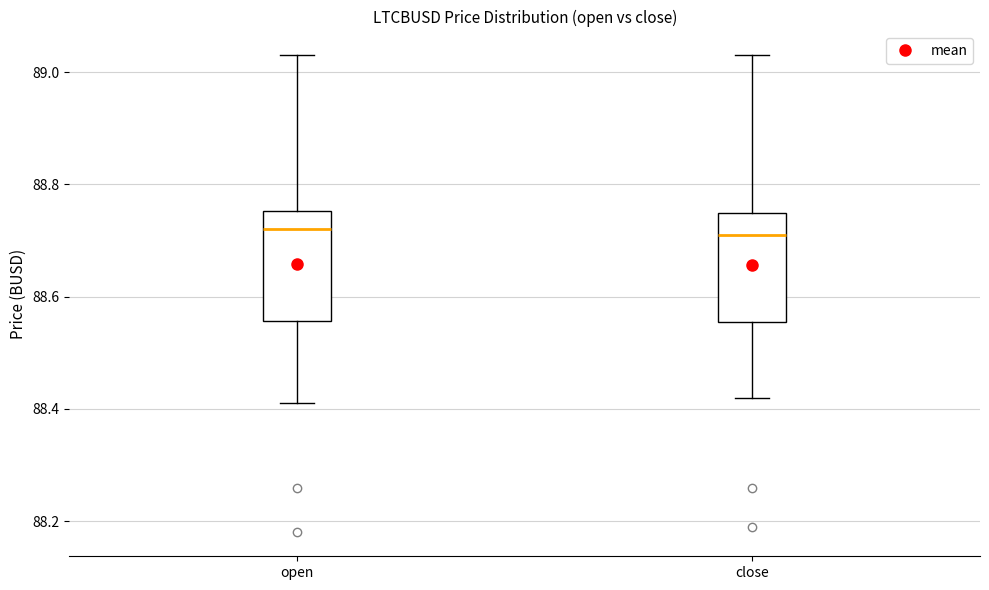

Reading left to right, read every box against the y-axis: the position of its median line, the range the box covers, and the ends of its whiskers. The values are not printed on the chart, so give them approximately, as read against the axis.

open: median 88.72, box 88.56 to 88.76, whiskers 88.42 to 89.04
close: median 88.72, box 88.56 to 88.76, whiskers 88.42 to 89.04